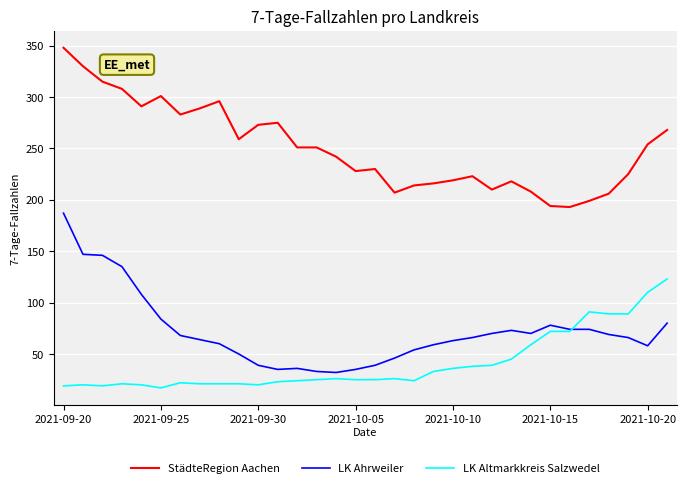

Which series has the largest total across all categories?

StädteRegion Aachen